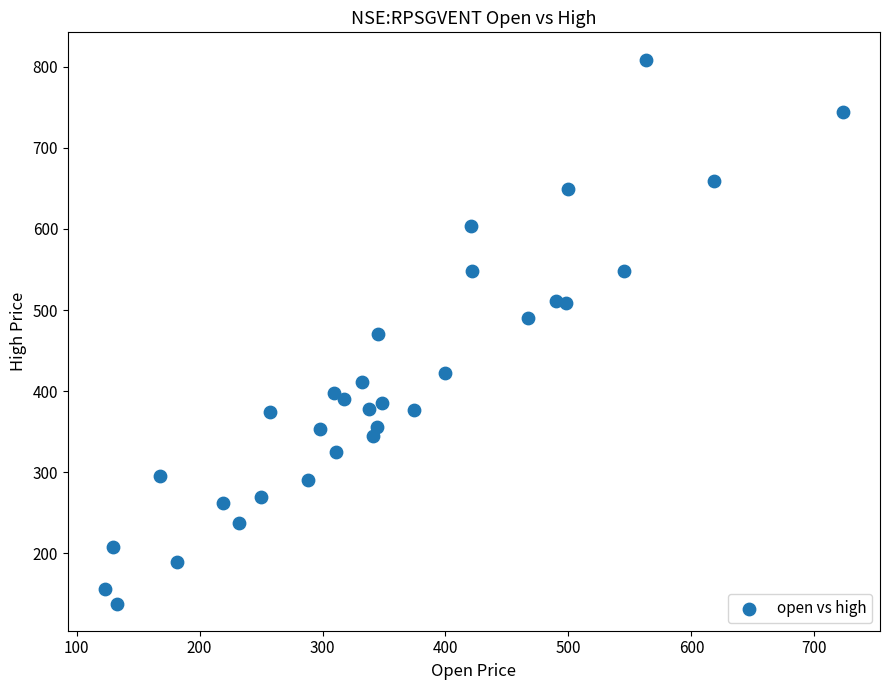

What is the range of Y values (max minus min)?

670.8